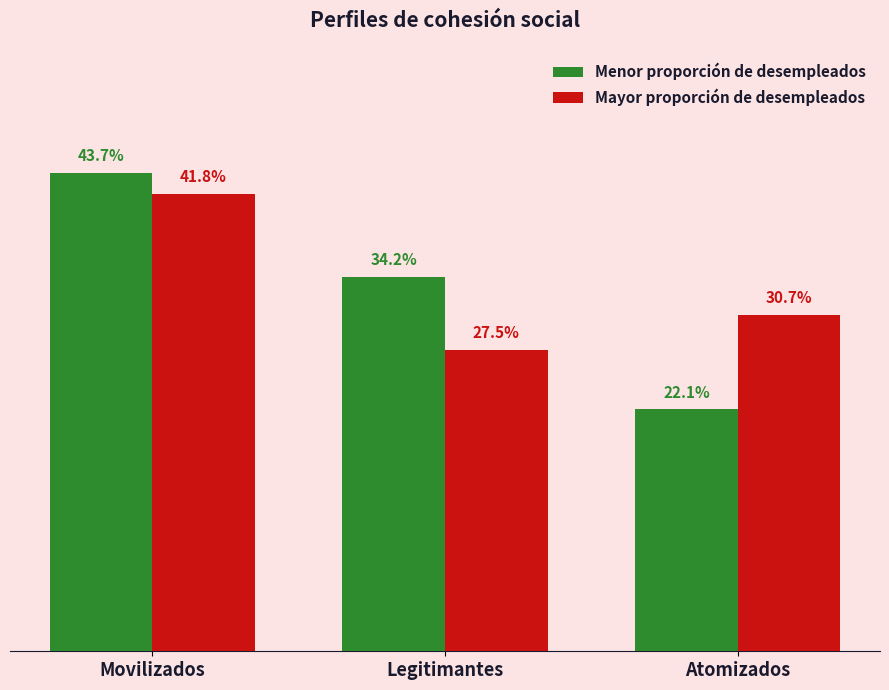

At which category does the chart reach its peak across all series?

Movilizados